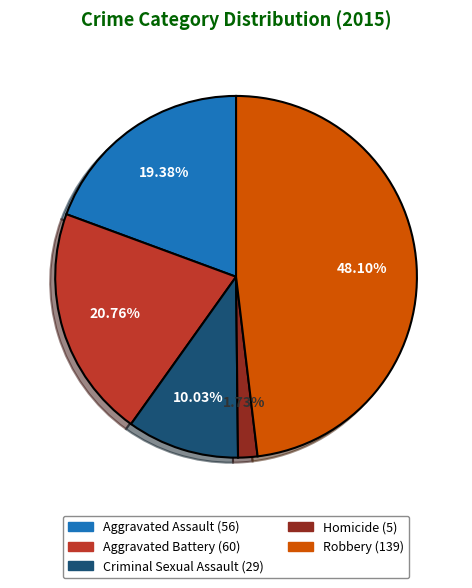

How many segments does this pie chart have?

5